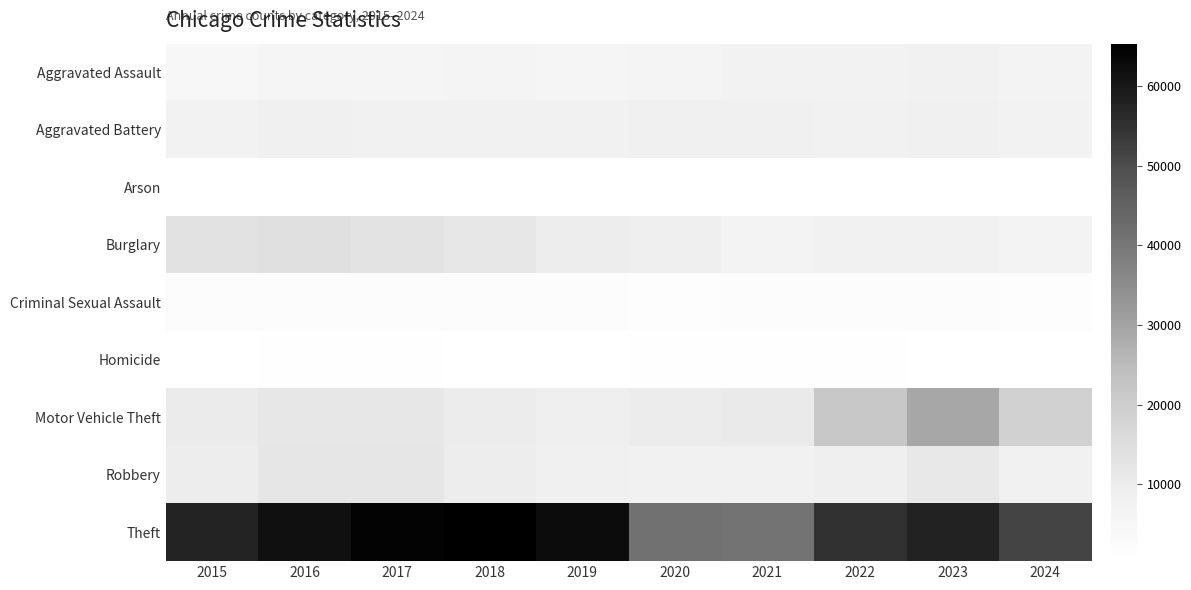

Between 2019 and 2023, which series saw the biggest shift?

Motor Vehicle Theft